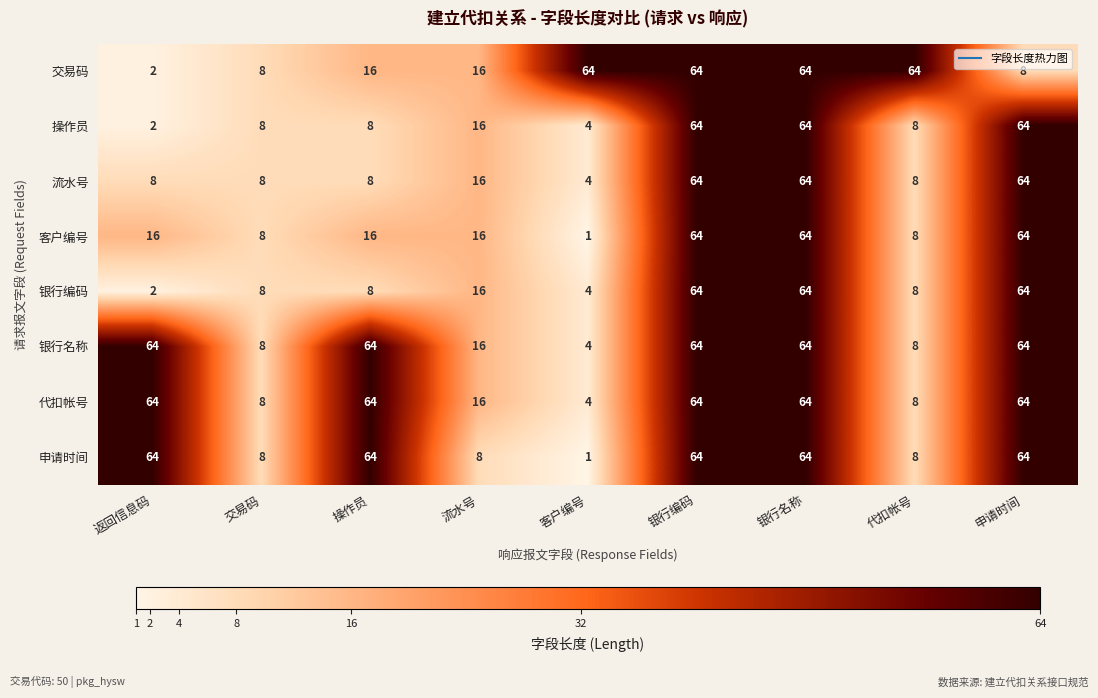

What is the difference between the second highest and second lowest values in the 交易码 series?

56